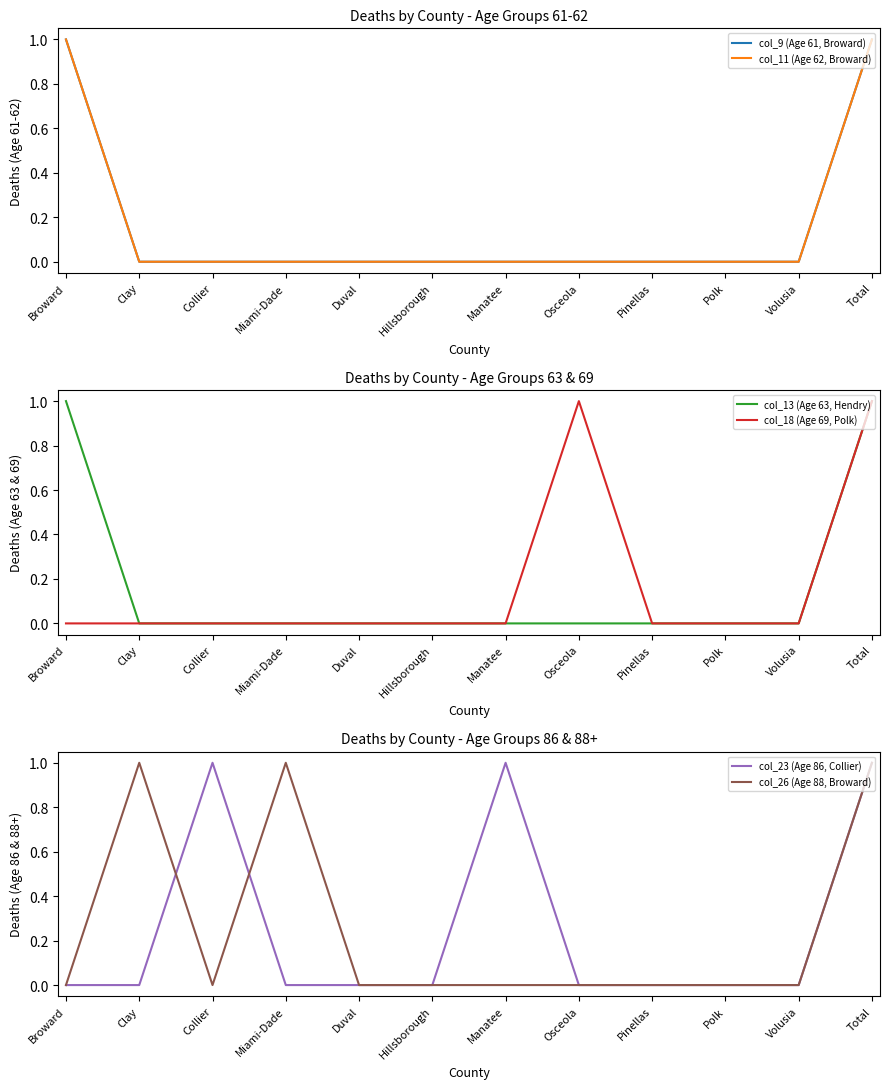

How many positive values does the col_9 (Age 61, Broward) series have?

2